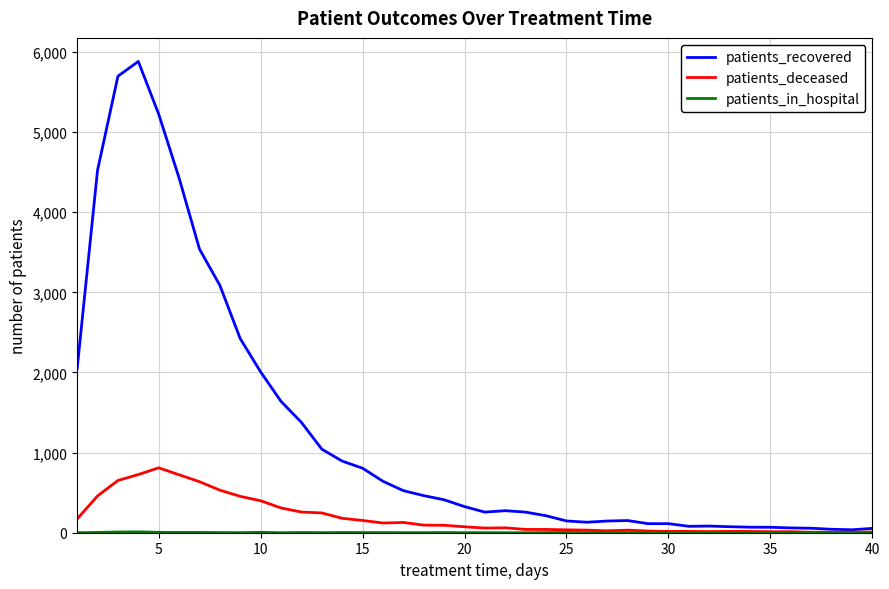

At how many categories does at least one series exceed 1227?

12